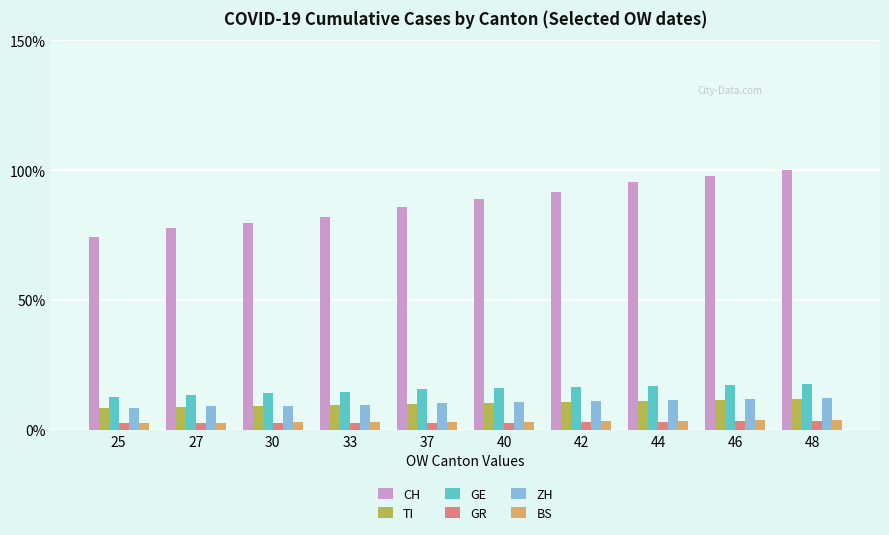

Which series has the largest range (max minus min)?

CH